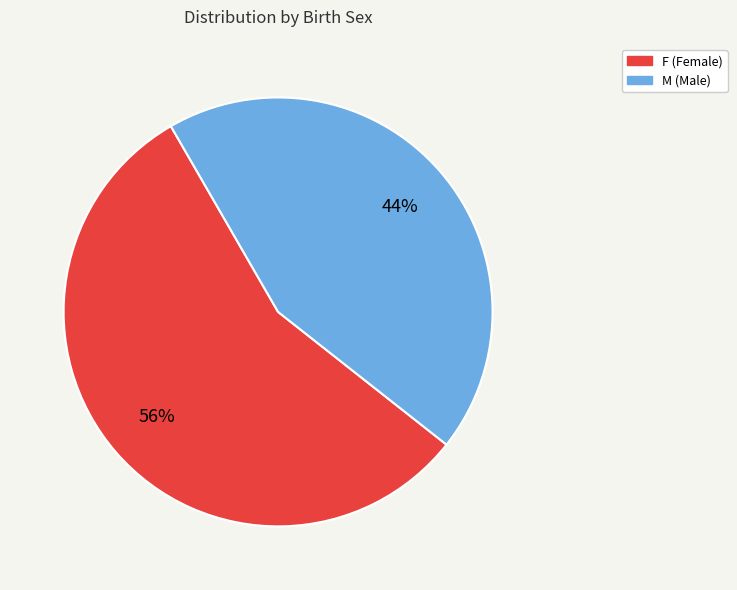

What is the majority slice?

F